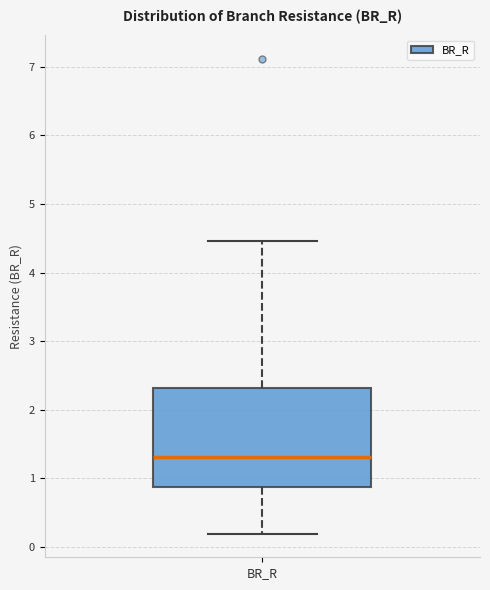

Transcribe this box plot: give where the median line is, the range the box spans, and where the two whiskers end, as read against the y-axis. The values are not printed on the chart, so give them approximately, as read against the axis.

median 1.3, box 0.9 to 2.3, whiskers 0.2 to 4.5